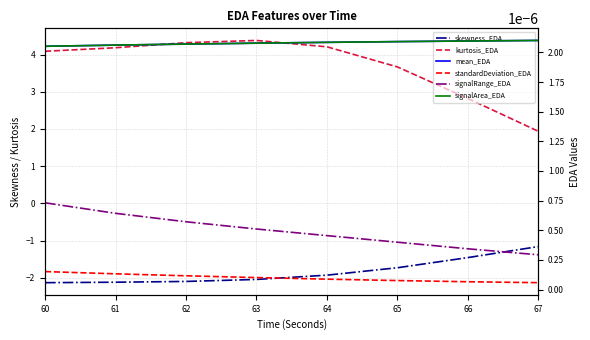

The signalArea_EDA series shows 0.0 at 63. True or false?

False